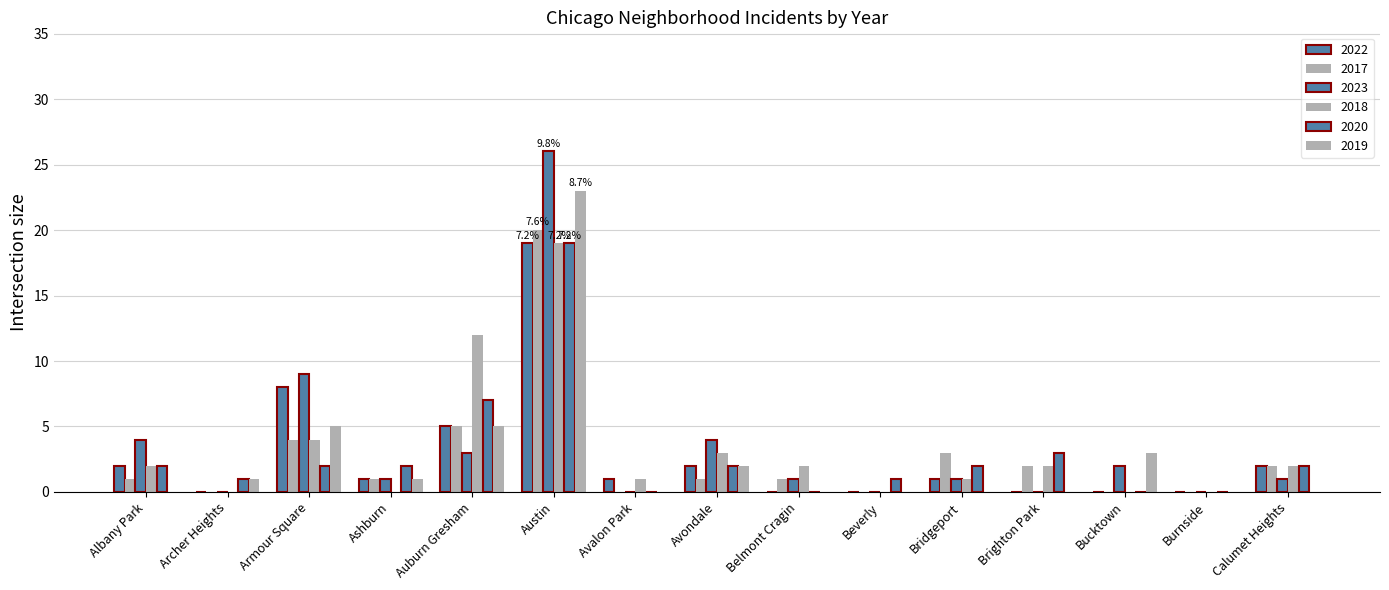

How many data points does each series have?

15